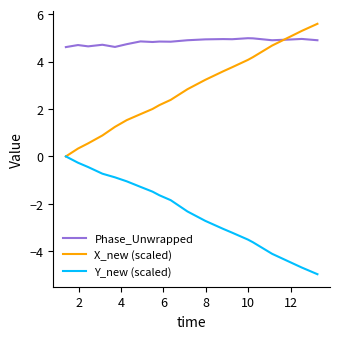

True or false: Phase_Unwrapped and Y_new (scaled) intersect in this chart.

False